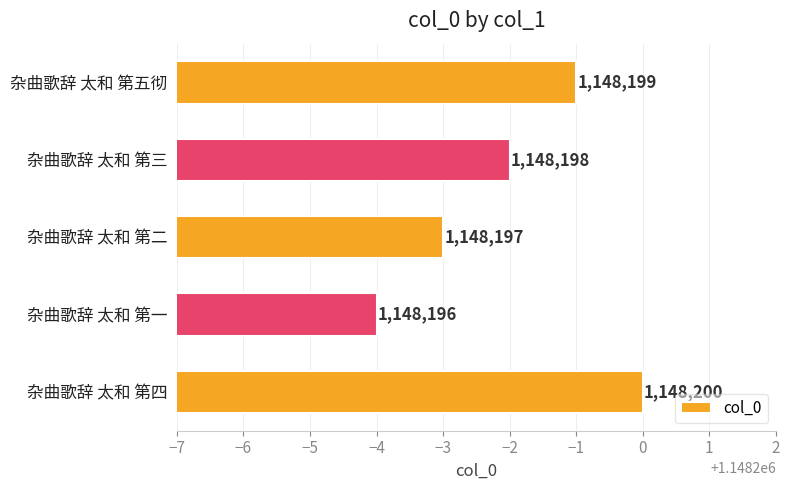

The value at 杂曲歌辞 太和 第三 is 235619. True or false?

False